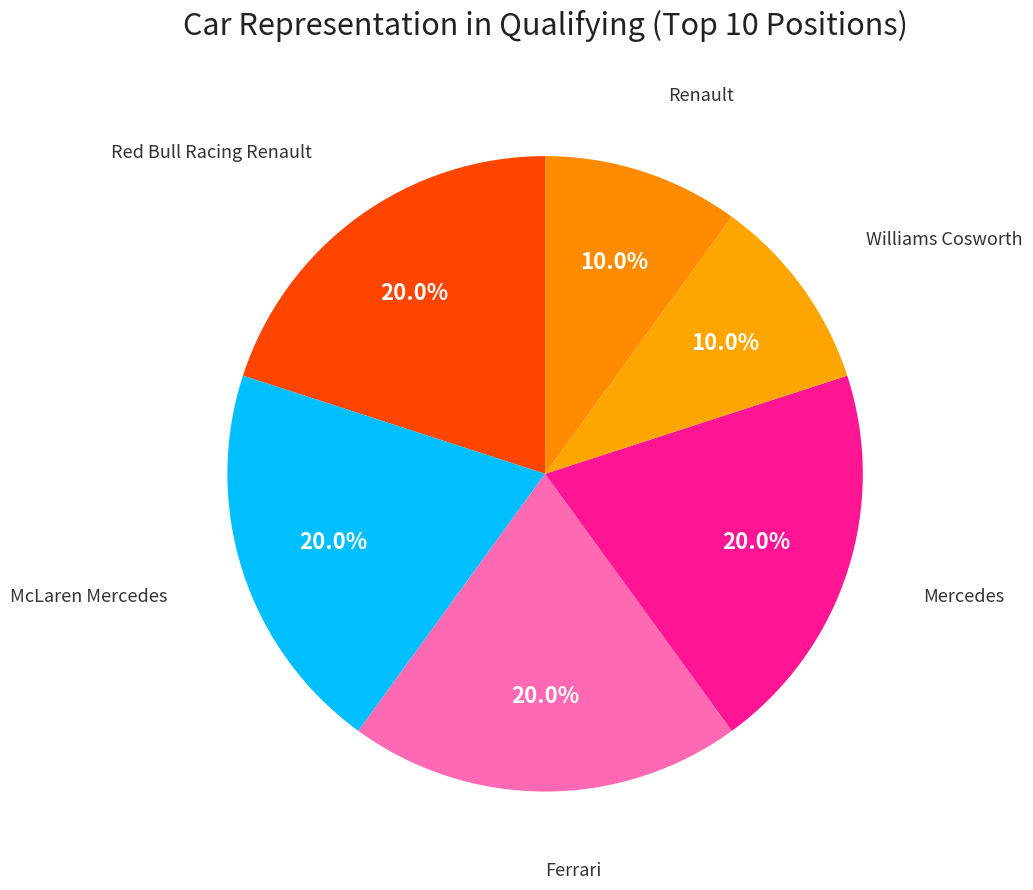

Is there any slice that represents more than half of the pie?

No